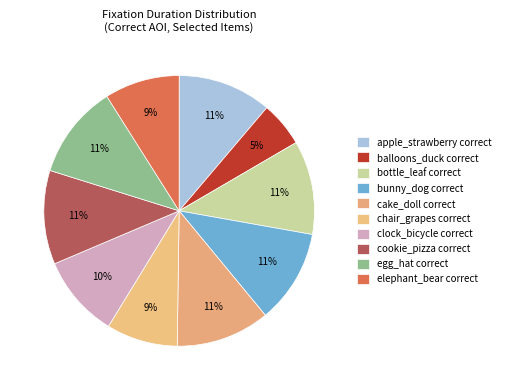

How many slices are in this pie chart?

10